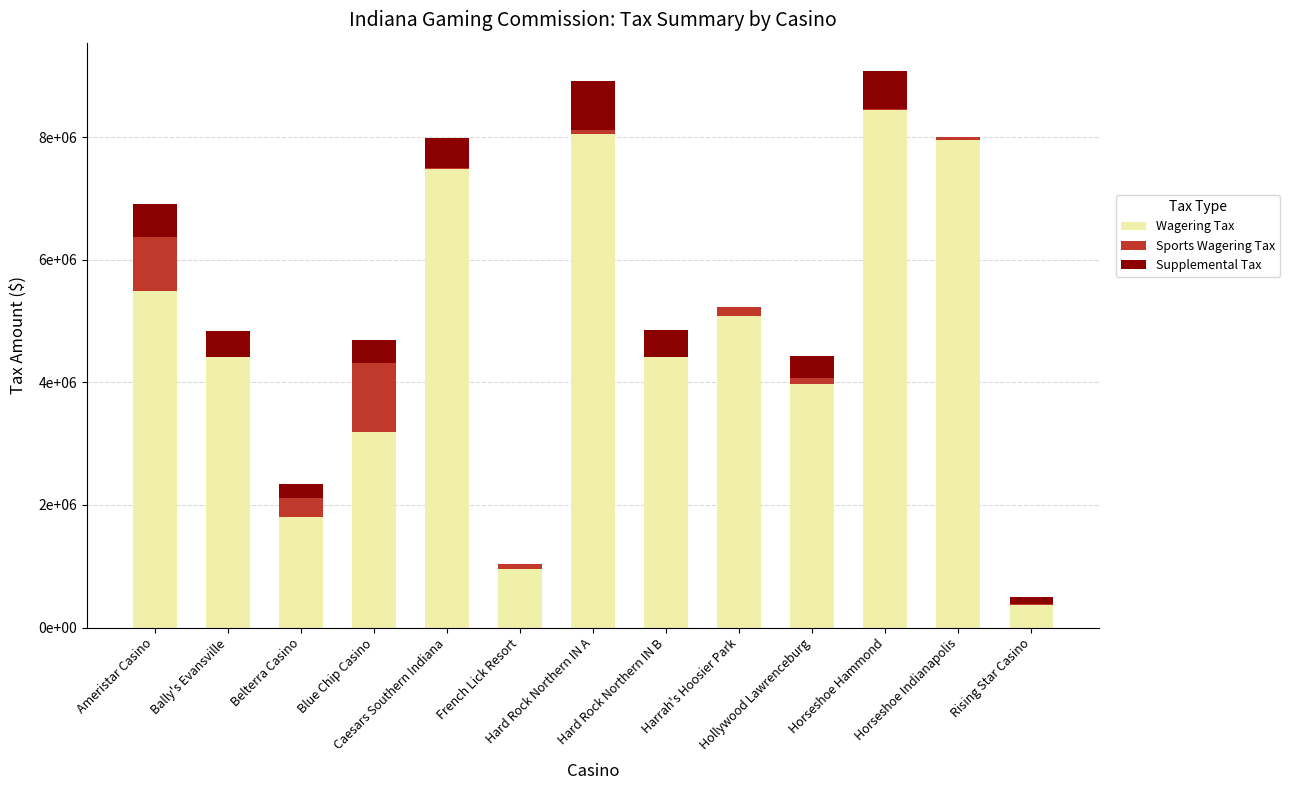

Which series has the largest total across all categories?

Wagering Tax